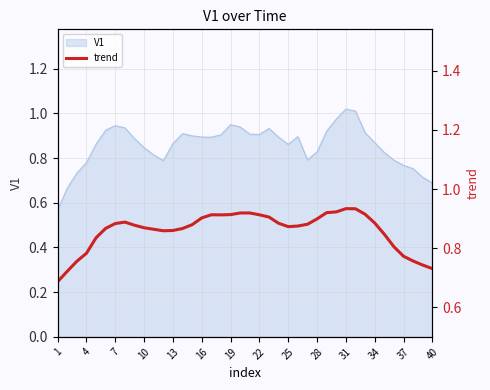

True or false: the data has more than 1 interior local peaks.

True